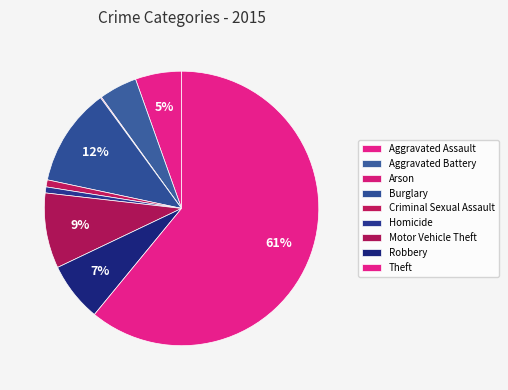

Rank the categories by value from highest to lowest.

Theft, Burglary, Motor Vehicle Theft, Robbery, Aggravated Assault, Aggravated Battery, Criminal Sexual Assault, Homicide, Arson